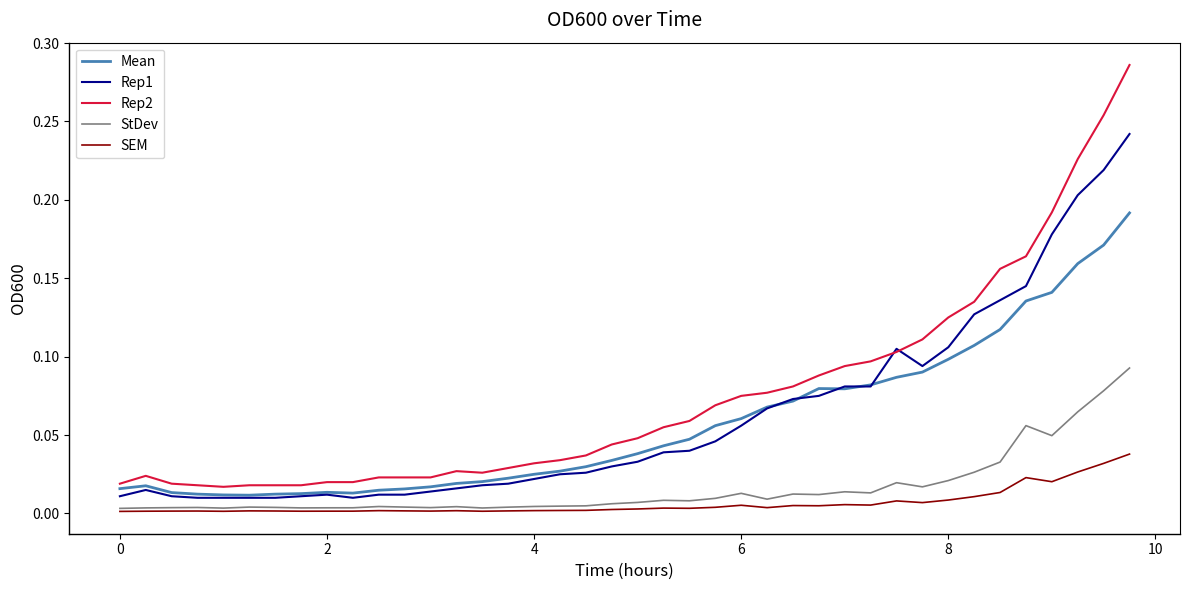

Is this an area chart (filled region under the line)?

No